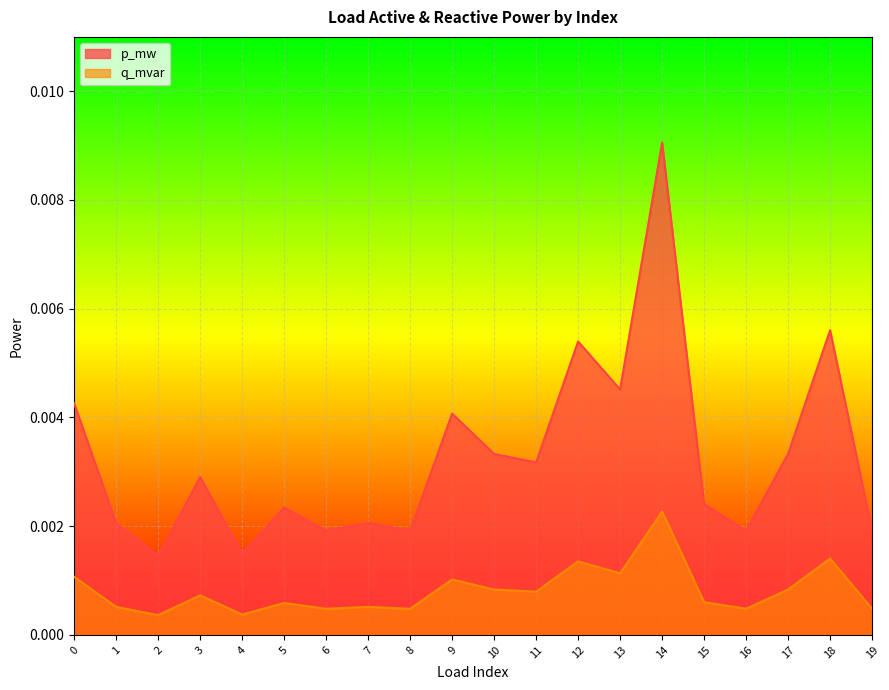

Which series has the largest total across all categories?

p_mw